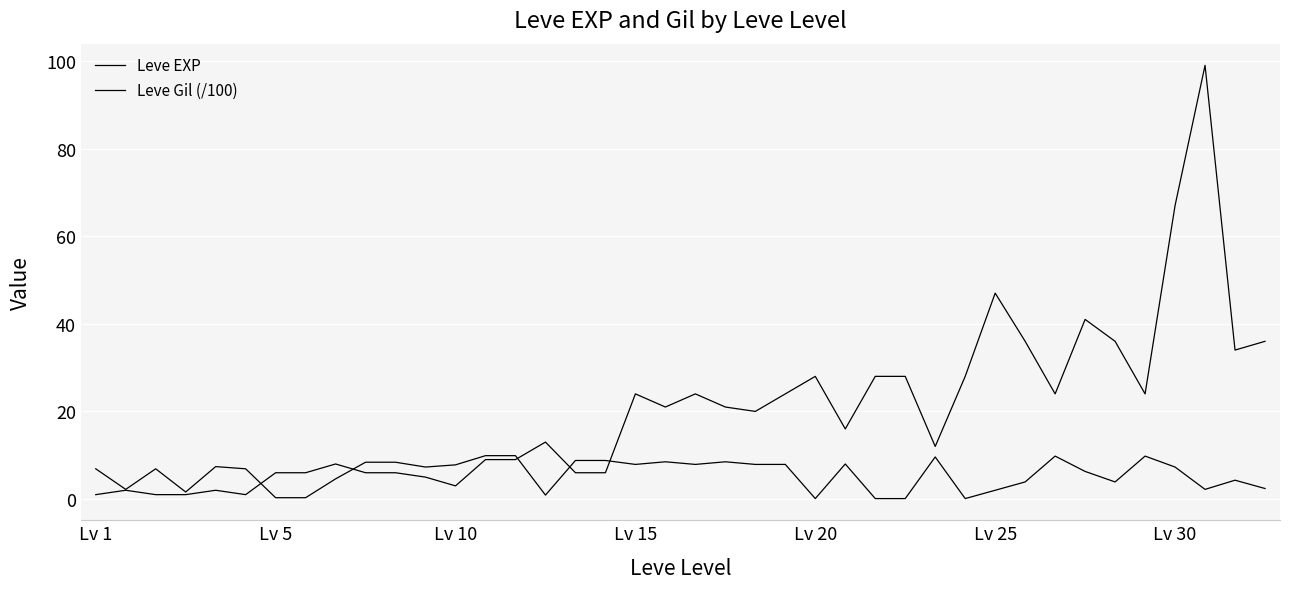

How many series are shown in this chart?

2